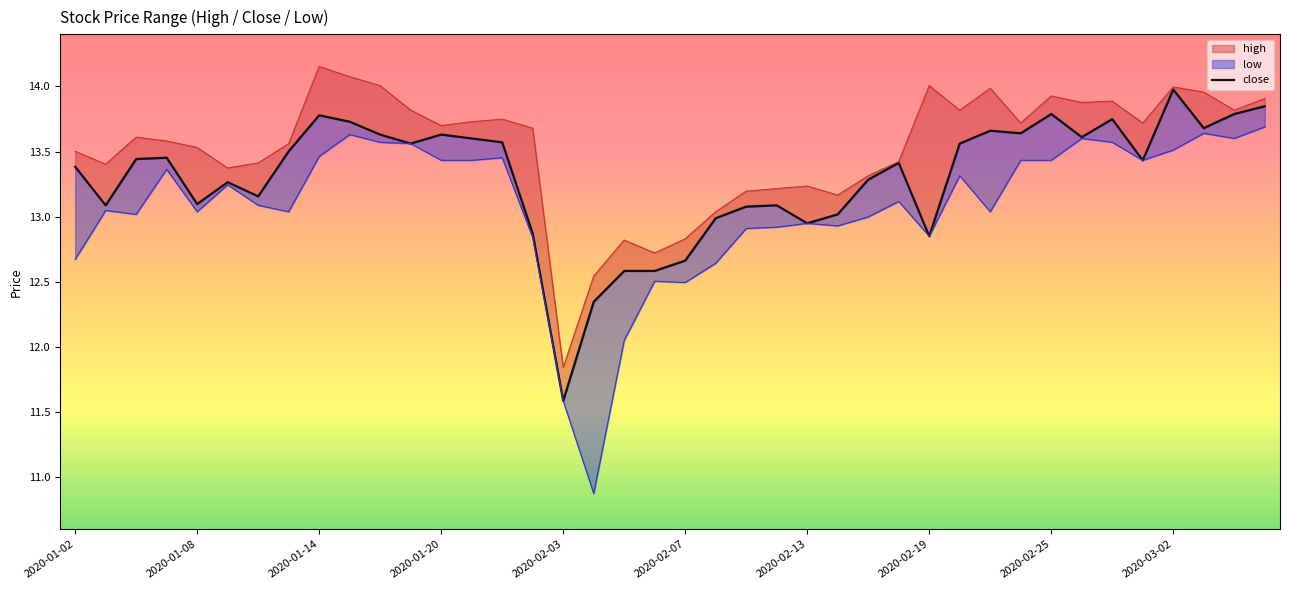

Rank the categories by value from highest to lowest.

36, 39, 32, 38, 2020-02-25, 34, 2020-03-02, 37, 30, 31, 10, 12, 33, 13, 14, 11, 29, 2020-02-19, 2020-01-20, 2020-01-14, 35, 27, 2020-01-02, 26, 2020-02-07, 2020-02-13, 2020-02-03, 2020-01-08, 23, 22, 25, 21, 24, 15, 28, 20, 18, 19, 17, 16